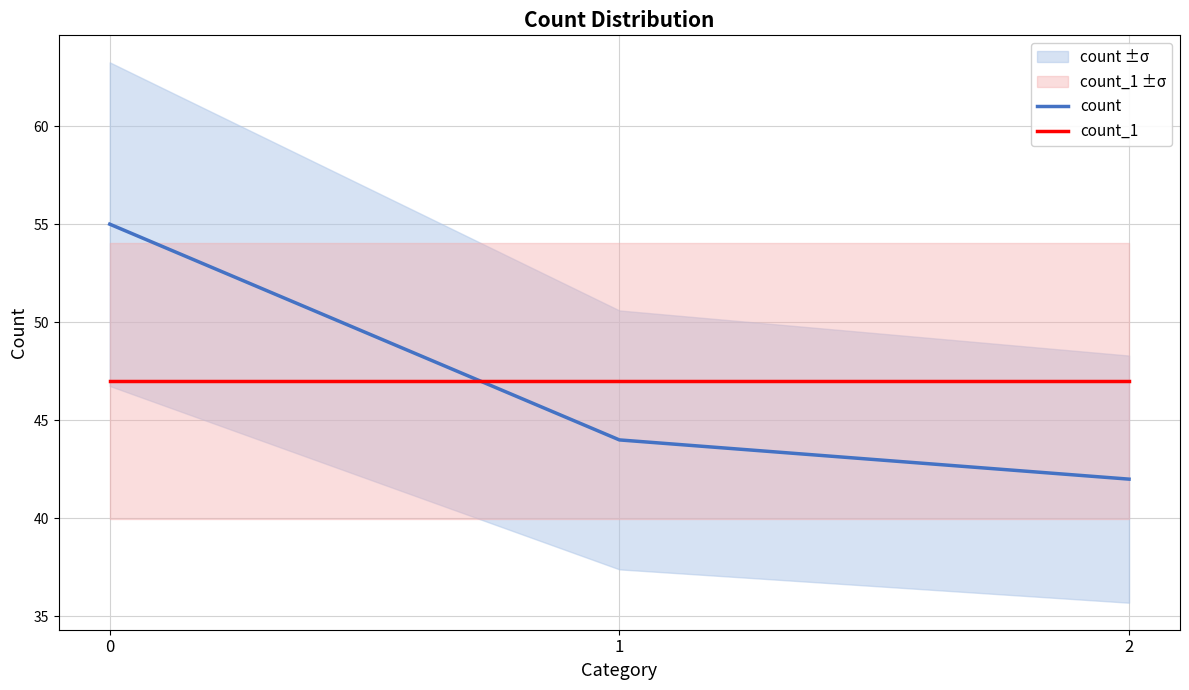

The value of count at 0 is 82. True or false?

False